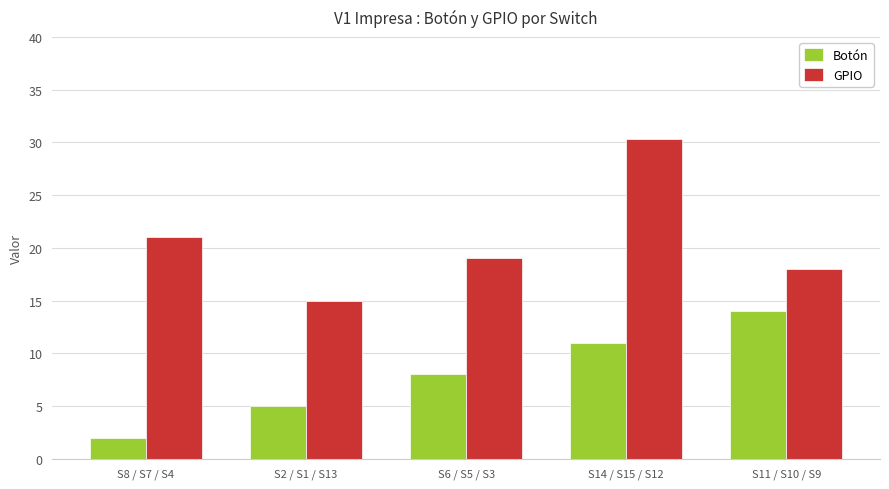

Read the Botón value at S14 / S15 / S12.

11.0